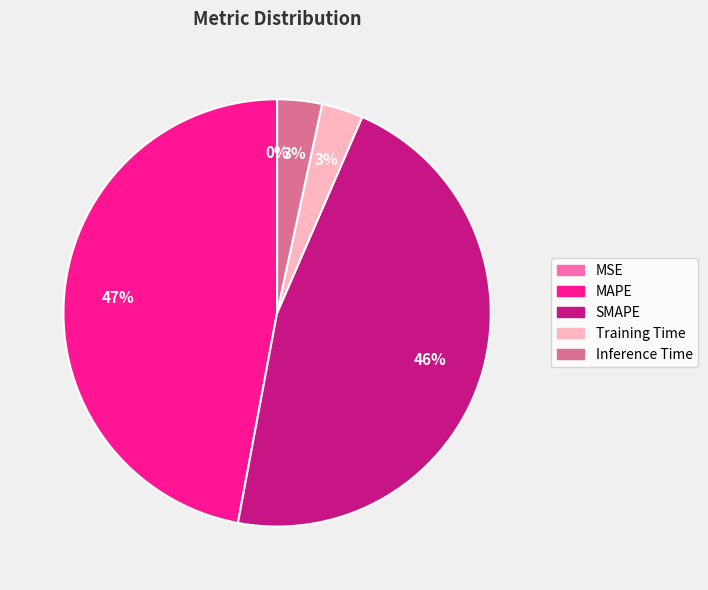

Which category has the biggest portion of the pie?

MAPE